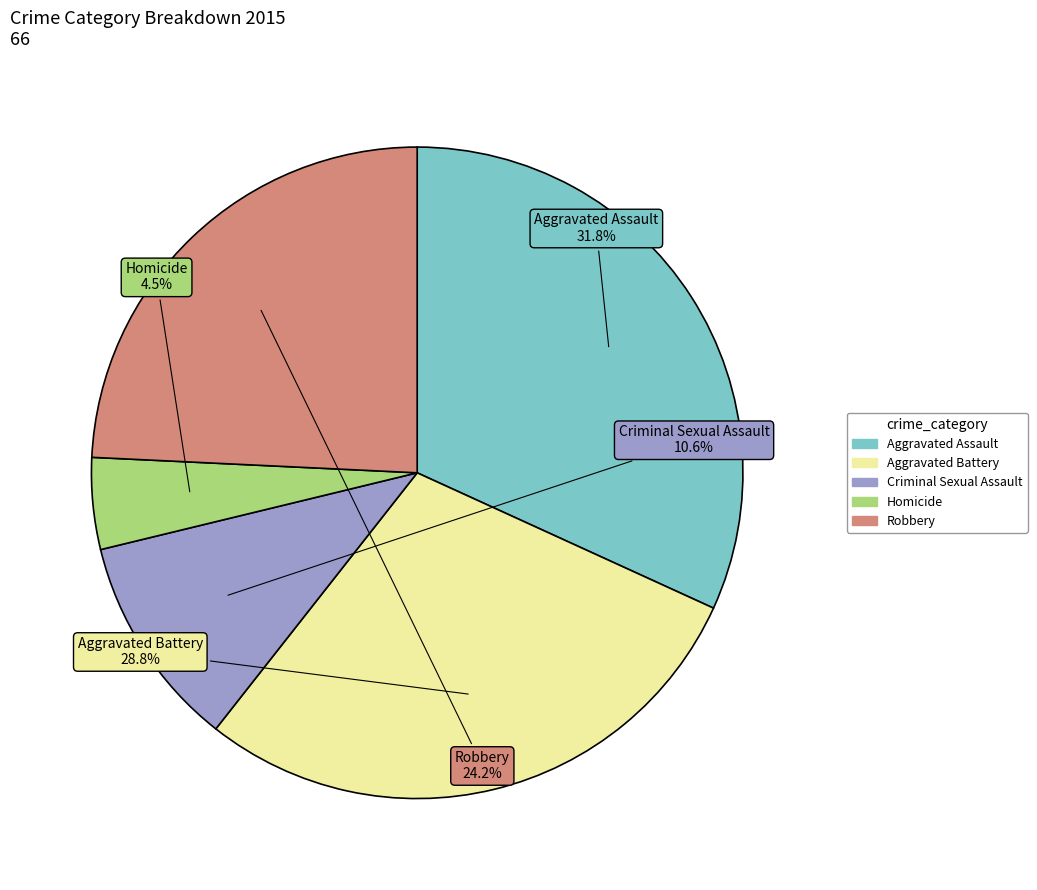

Count the number of slices in the pie.

5